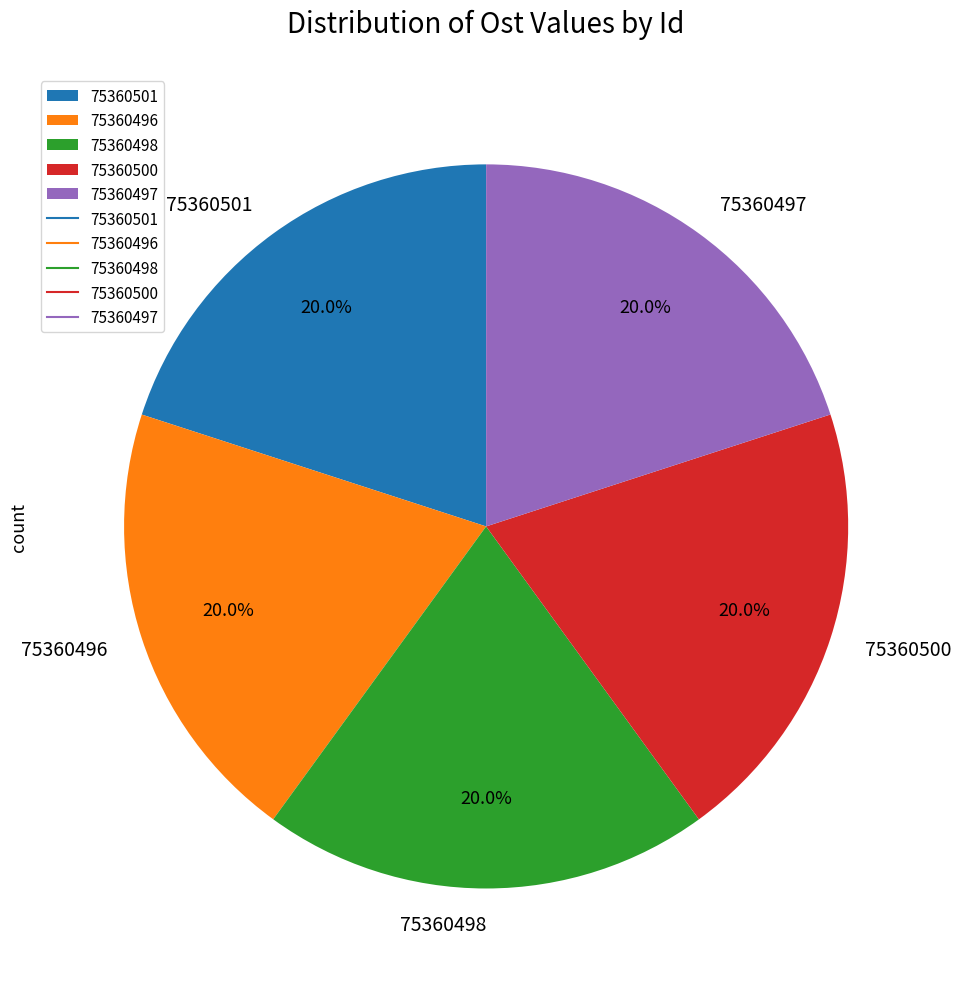

Count the number of slices in the pie.

5